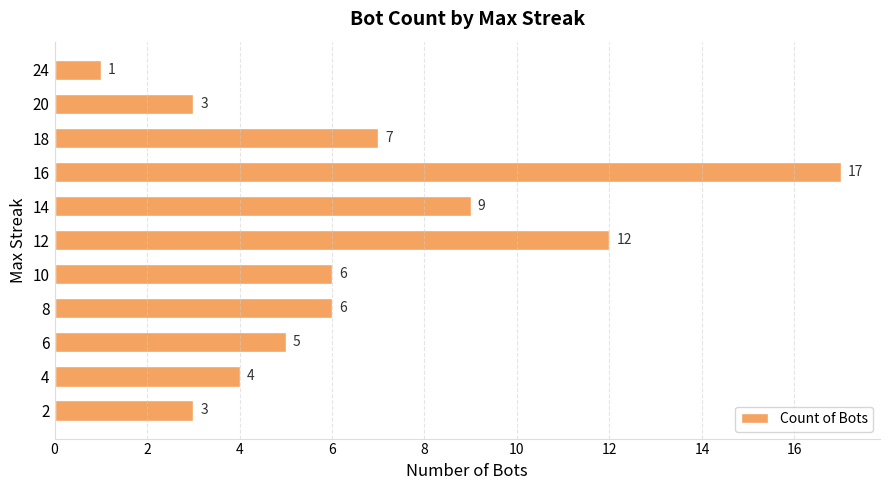

What is the change in value from 10 to 18?

+1